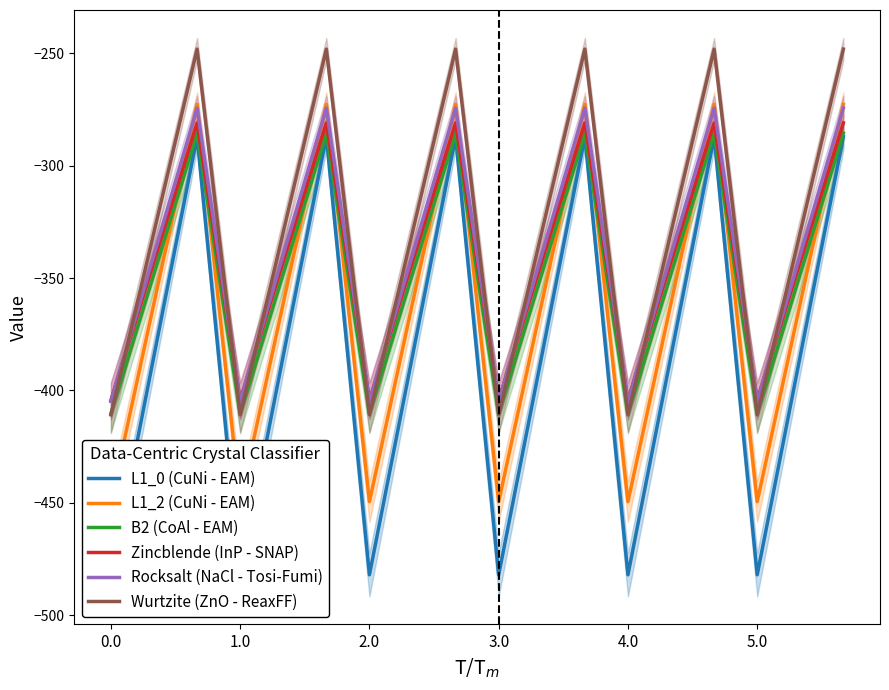

What is the highest value of the Rocksalt (NaCl - Tosi-Fumi) series?

-274.4